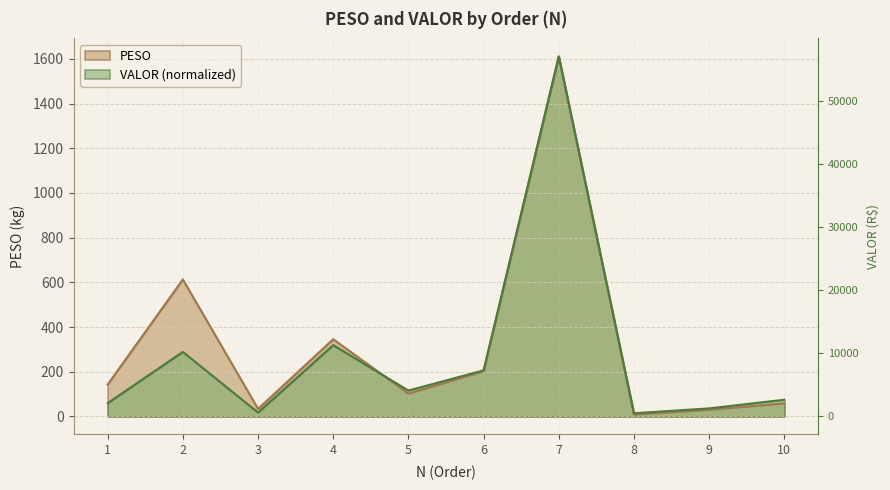

Is it true that PESO equals 45.0 at 3?

False